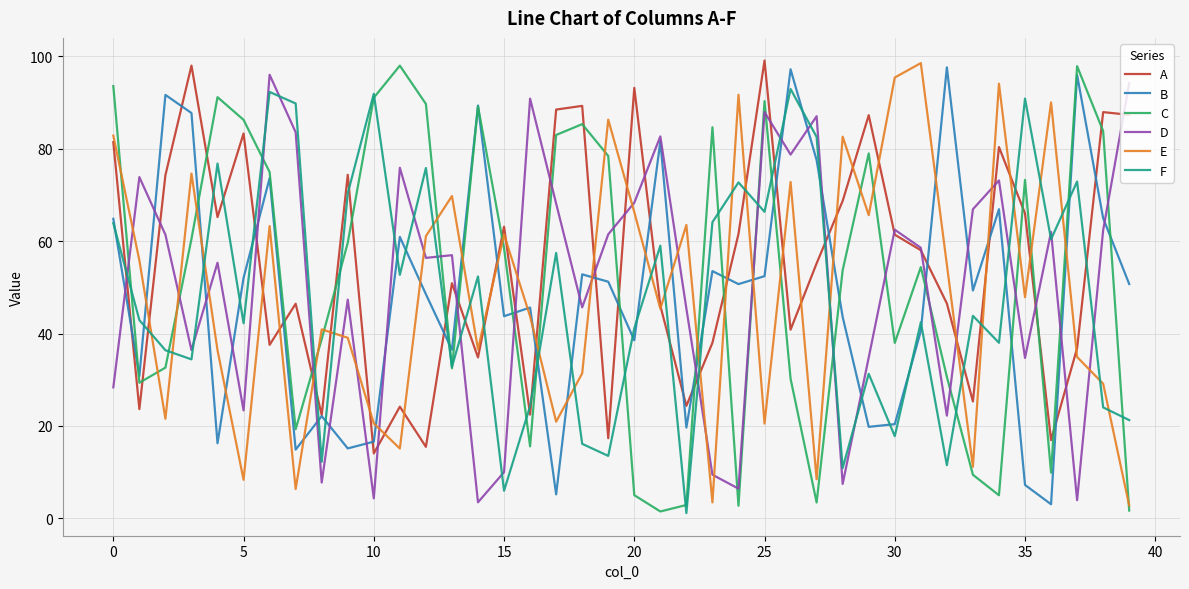

What is the highest value of the D series?

96.0